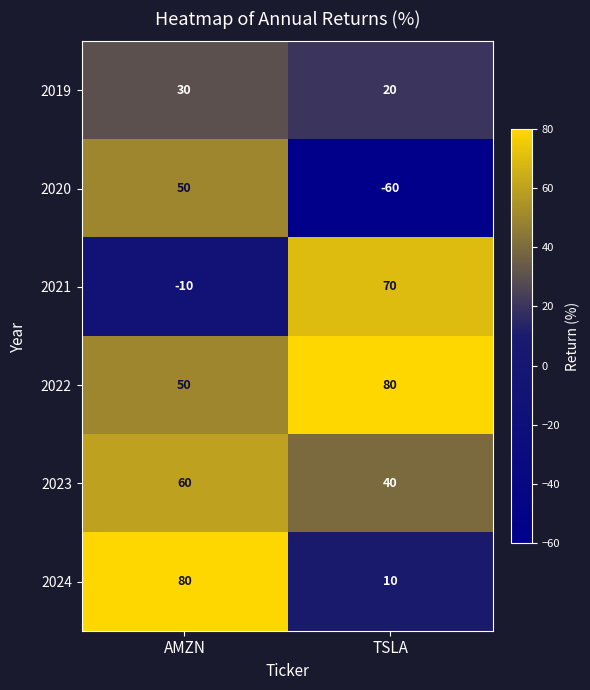

Reading left to right, transcribe all the data shown in this chart.

2019: AMZN=30	TSLA=20
2020: AMZN=50	TSLA=-60
2021: AMZN=-10	TSLA=70
2022: AMZN=50	TSLA=80
2023: AMZN=60	TSLA=40
2024: AMZN=80	TSLA=10